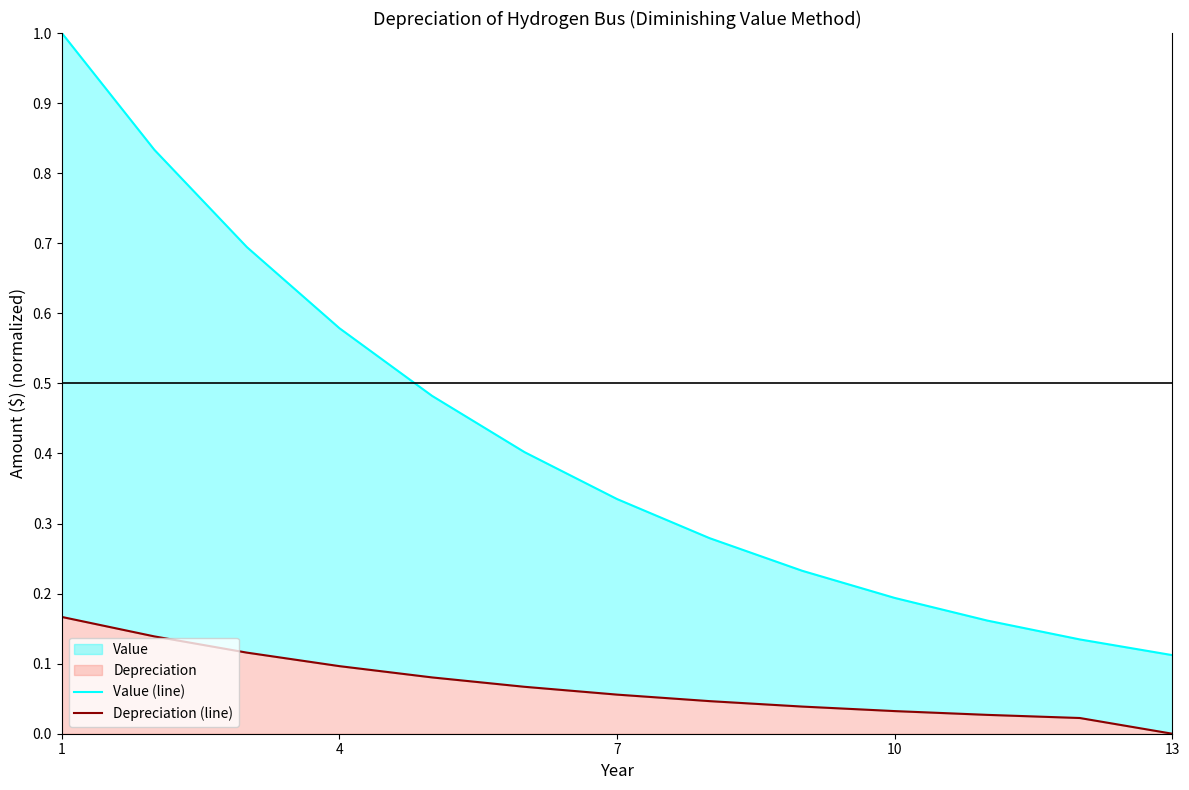

What is the minimum value for Value (line)?

0.1